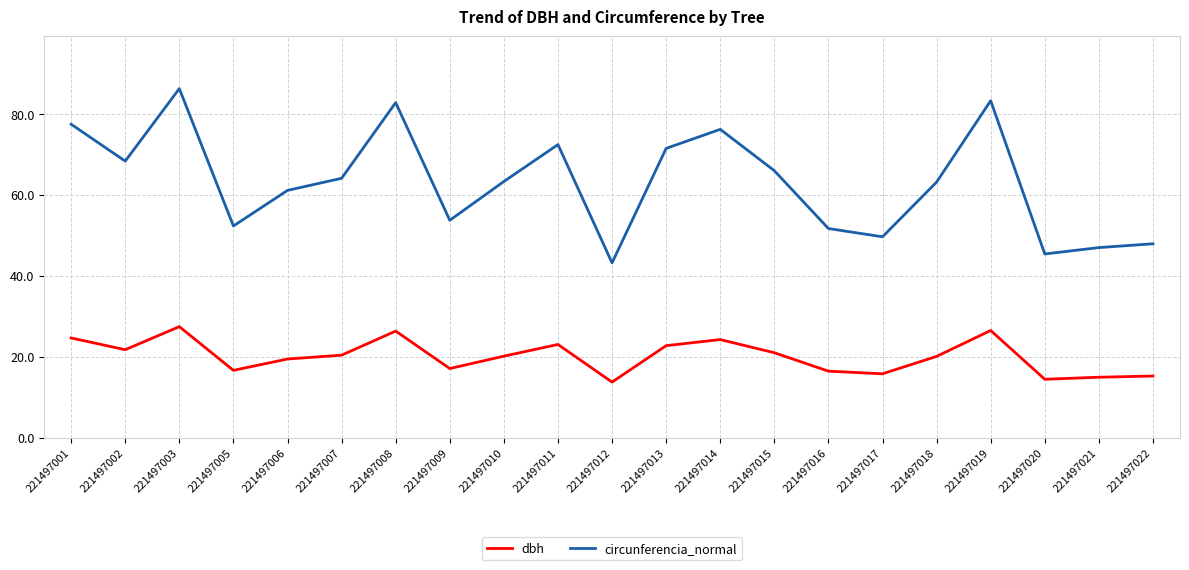

What is the approximate value of circunferencia_normal at 221497017?

49.6